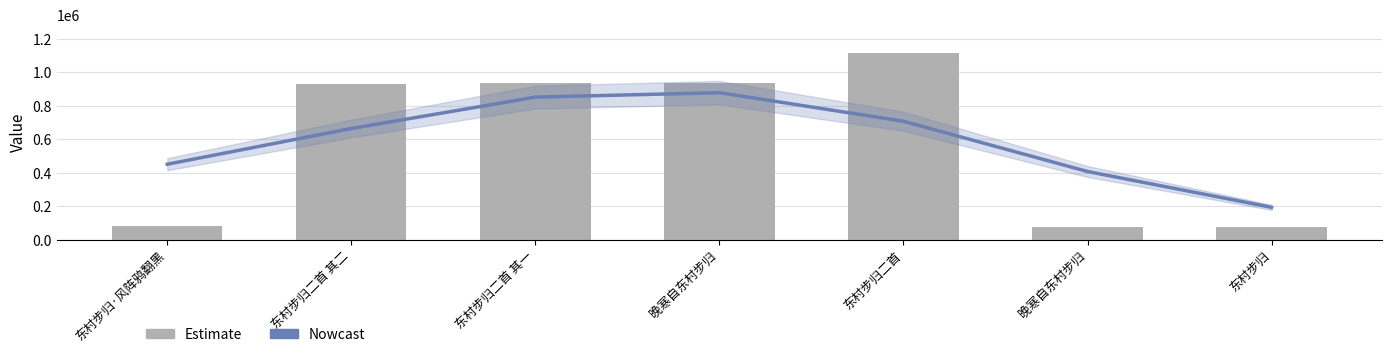

At which category does the chart reach its peak across all series?

东村步归二首